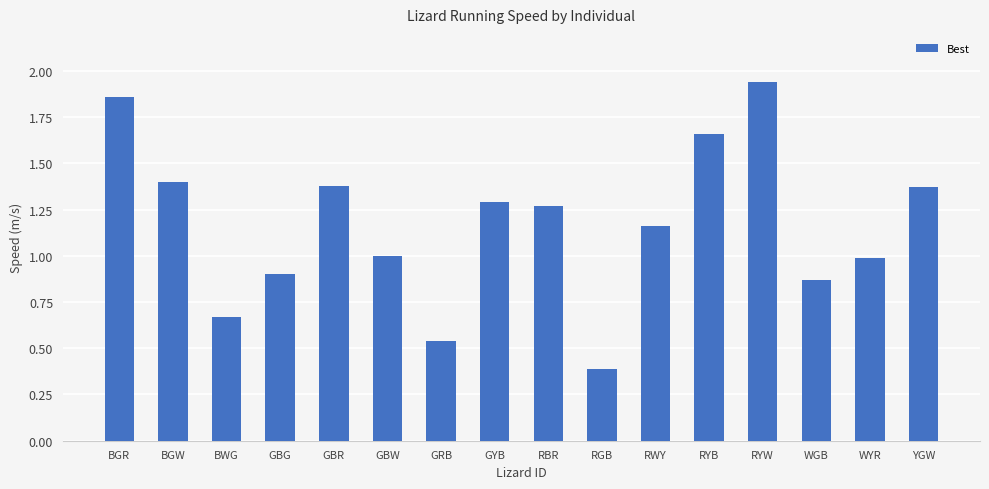

What position from the right is GYB?

9